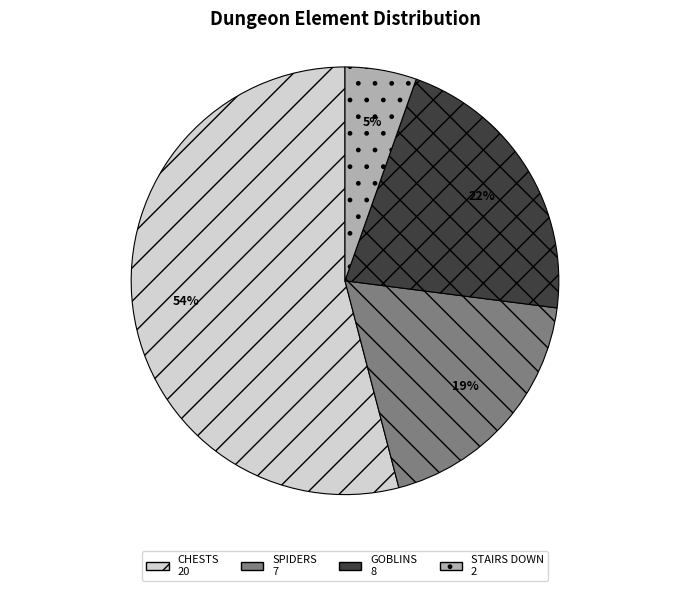

Is the sum of CHESTS and GOBLINS greater than half?

Yes